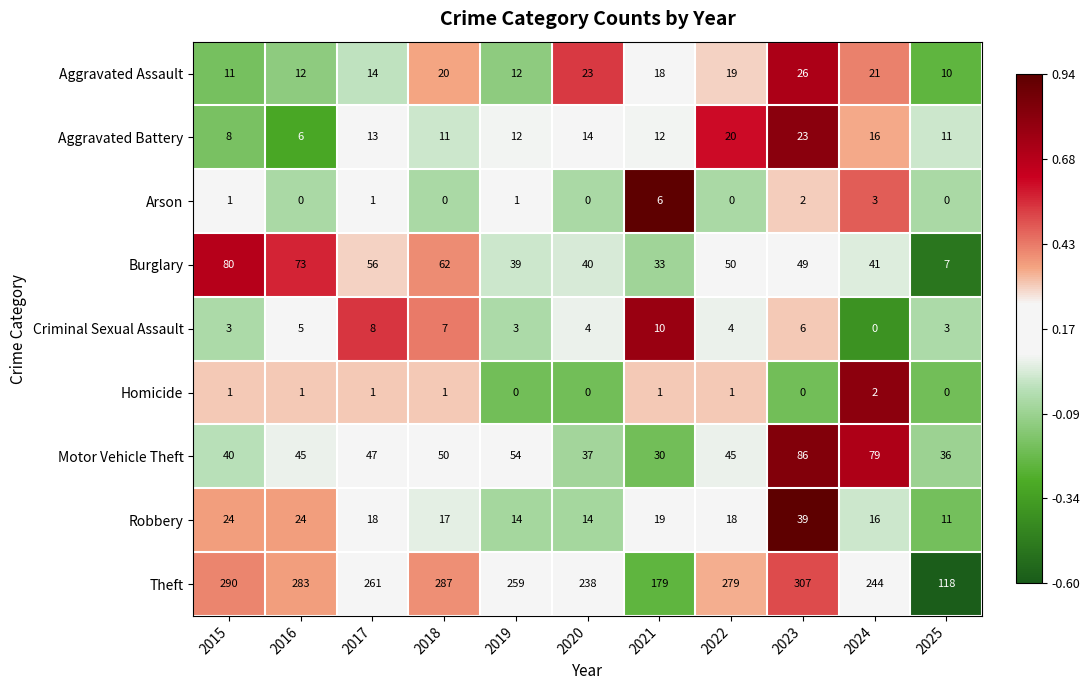

What is the difference between the maximum and second lowest values in the Criminal Sexual Assault series?

7